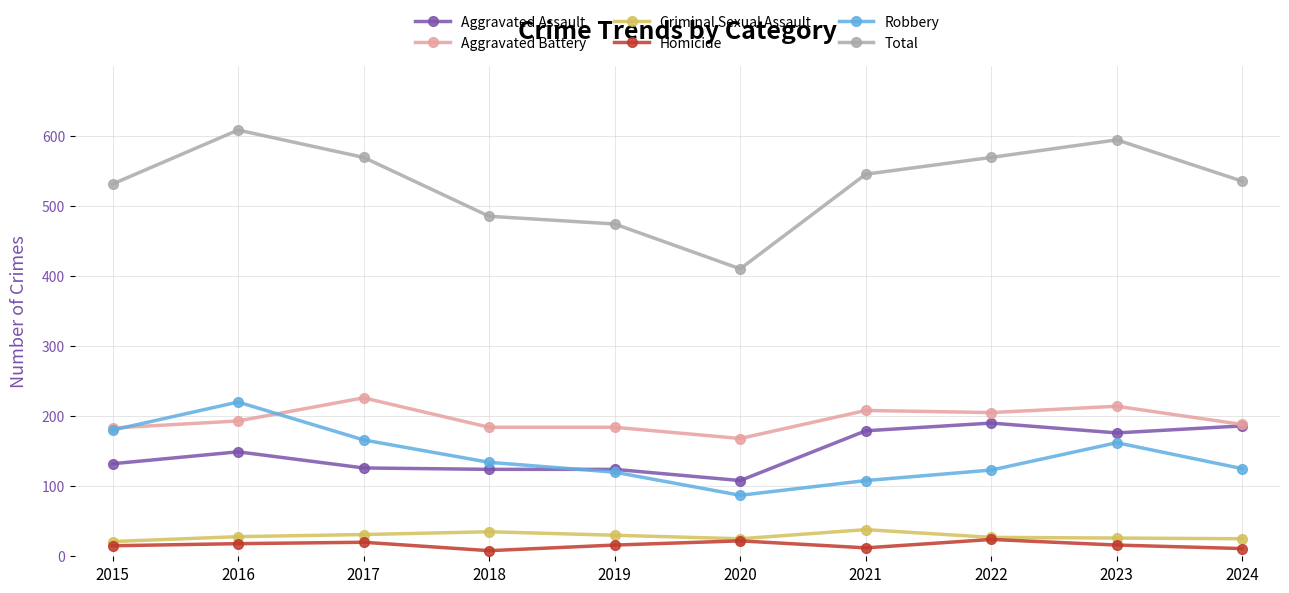

What is the minimum value for Robbery?

87